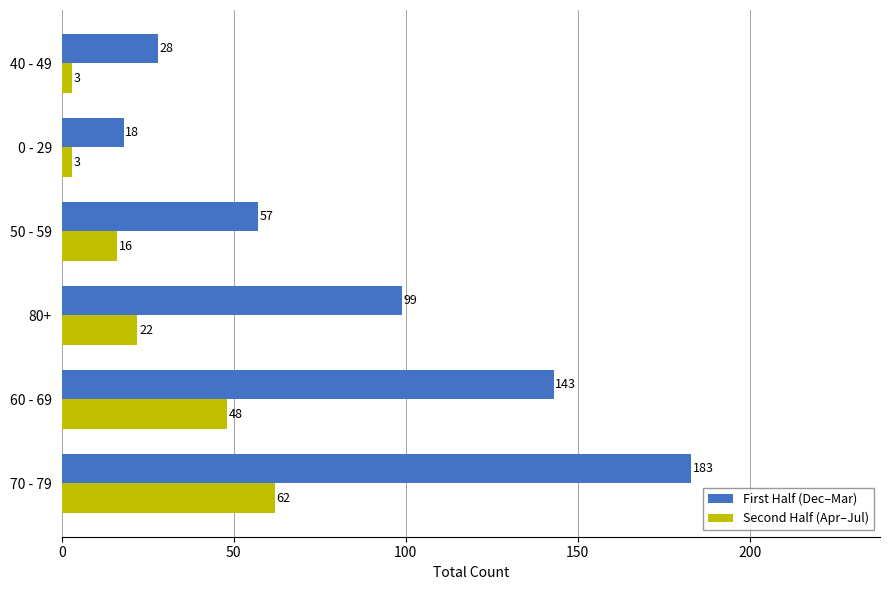

At 60 - 69, list the series in order from largest to smallest.

First Half (Dec–Mar), Second Half (Apr–Jul)